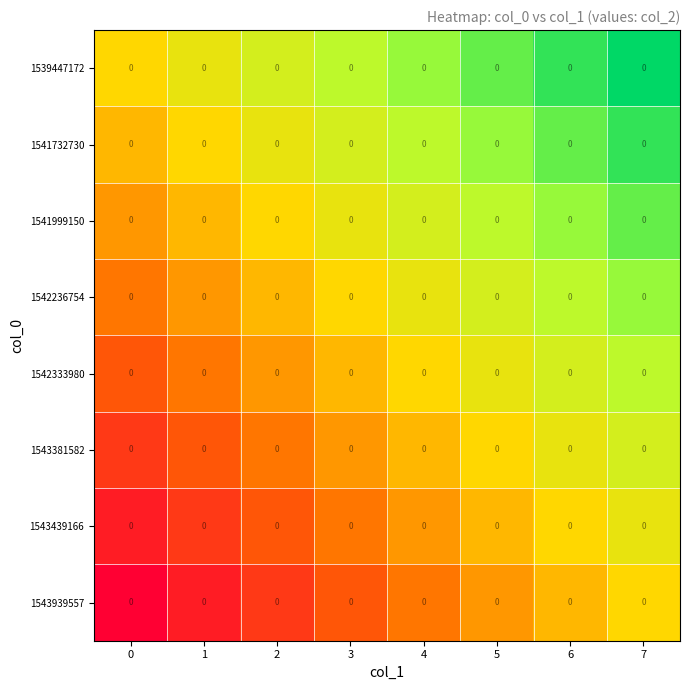

Which category has the highest value across all series?

7